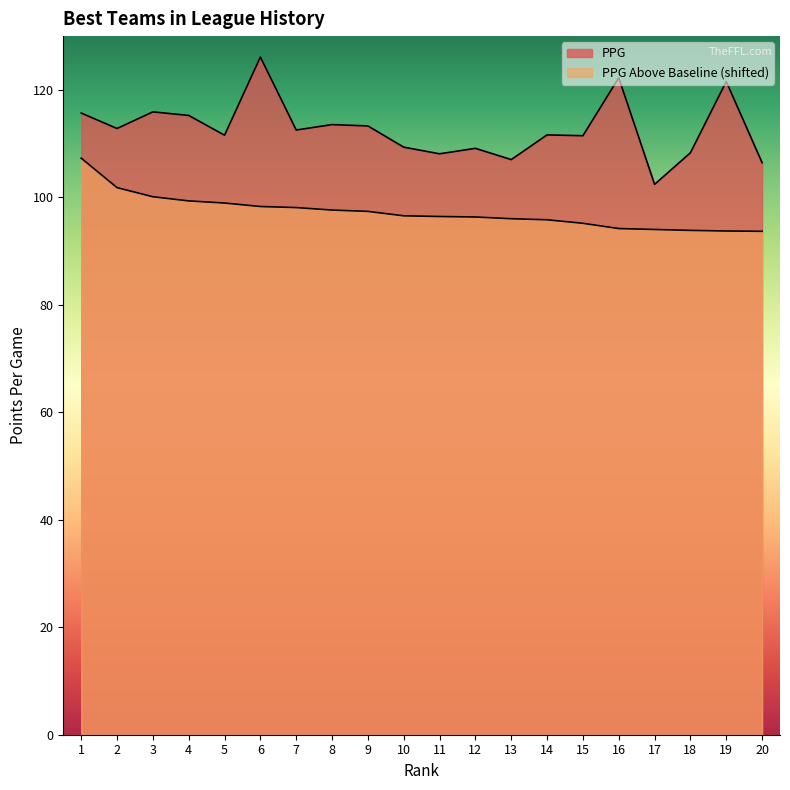

What is the maximum value shown in the chart?

126.1